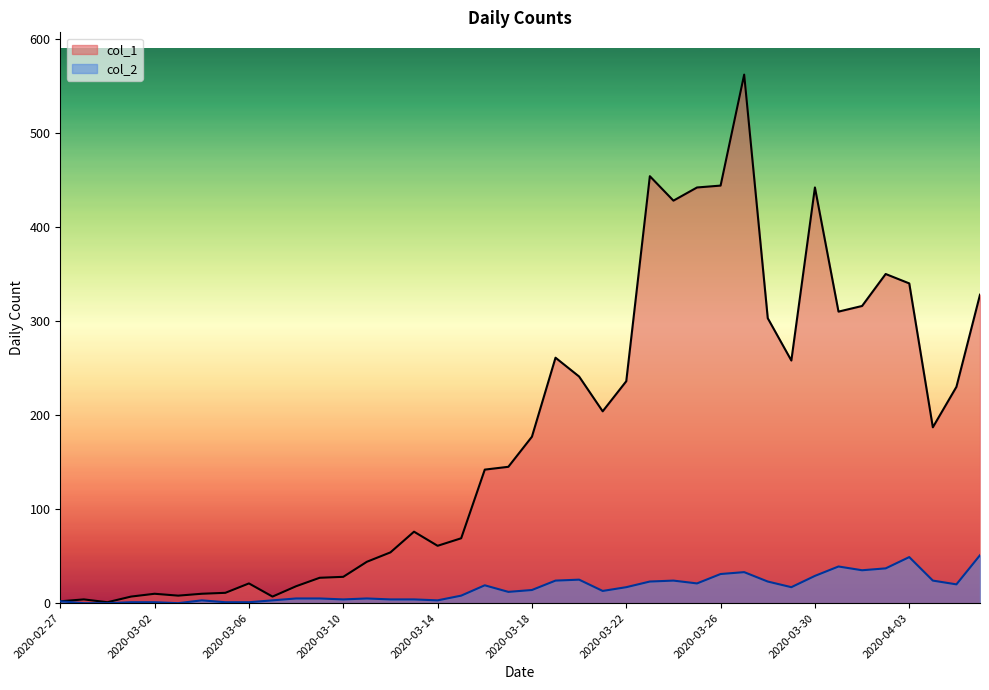

What is the difference between the highest and lowest values at 2020-03-04?

7